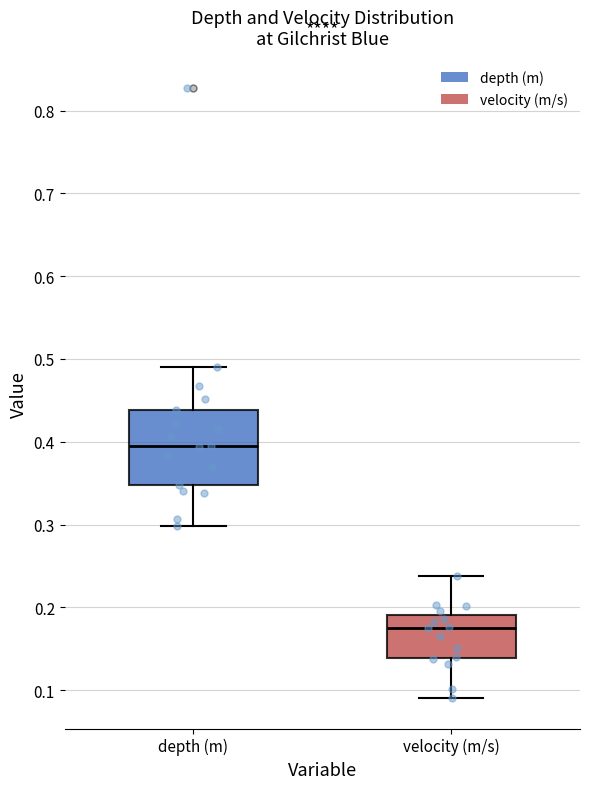

Which box has the highest median line?

depth (m)